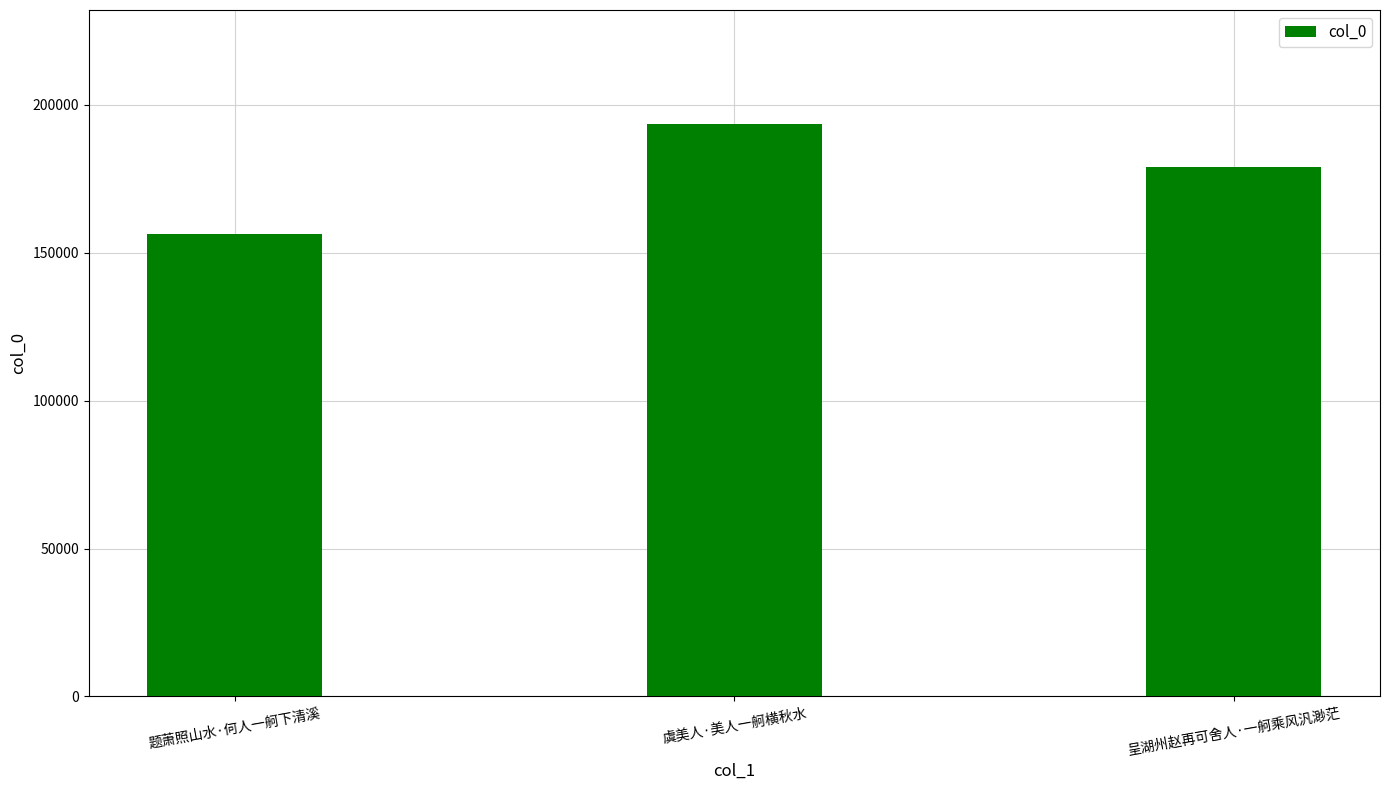

List the labels in order of value, largest first.

虞美人·美人一舸横秋水, 呈湖州赵再可舍人·一舸乘风汎渺茫, 题萧照山水·何人一舸下清溪